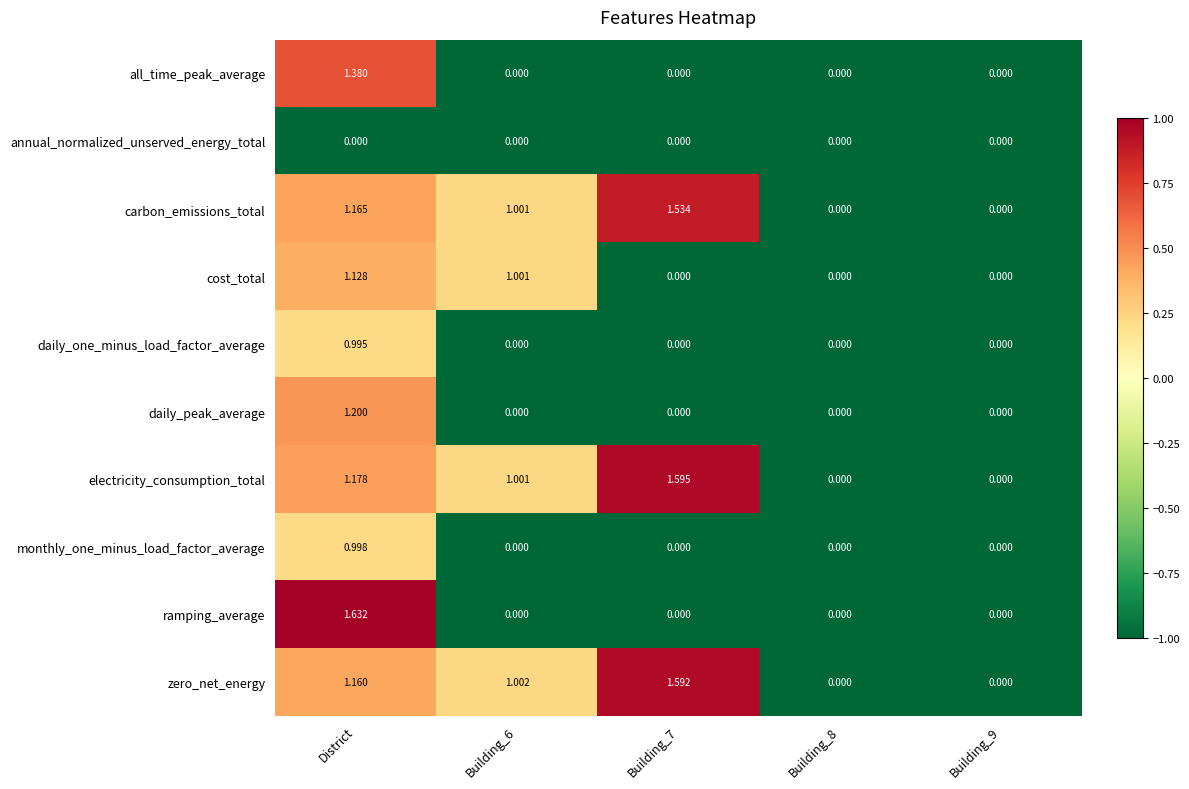

Rank the series by their maximum value, from lowest to highest.

annual_normalized_unserved_energy_total, daily_one_minus_load_factor_average, monthly_one_minus_load_factor_average, cost_total, daily_peak_average, all_time_peak_average, carbon_emissions_total, zero_net_energy, electricity_consumption_total, ramping_average